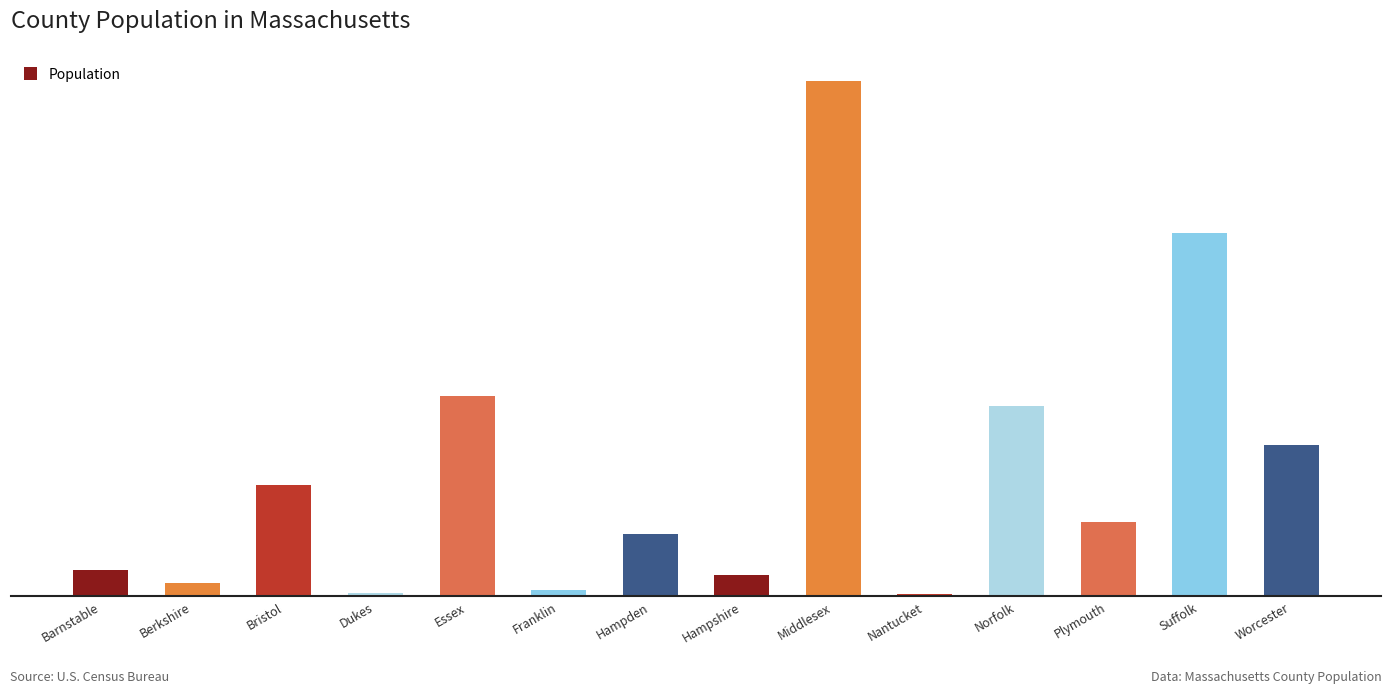

What is the maximum value shown in the chart?

335572